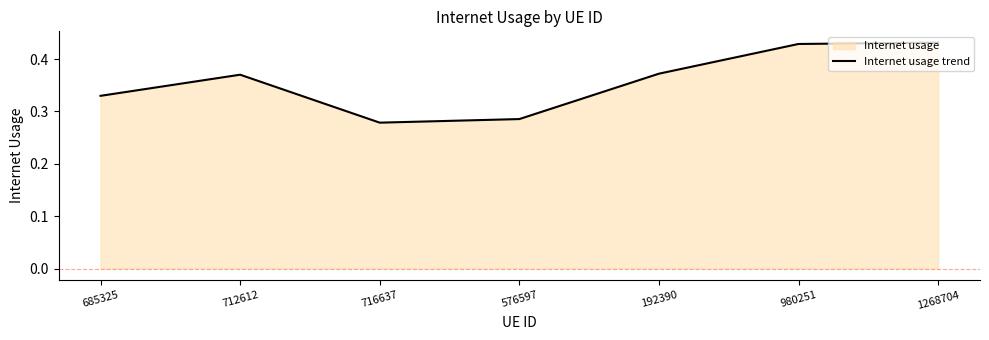

What is the smallest value displayed?

0.3